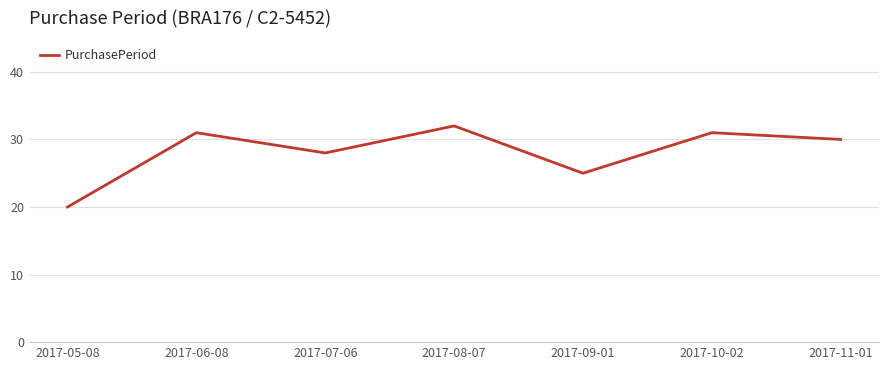

Reading left to right, list all the values displayed in this chart.

2017-05-08=20	2017-06-08=31	2017-07-06=28	2017-08-07=32	2017-09-01=25	2017-10-02=31	2017-11-01=30